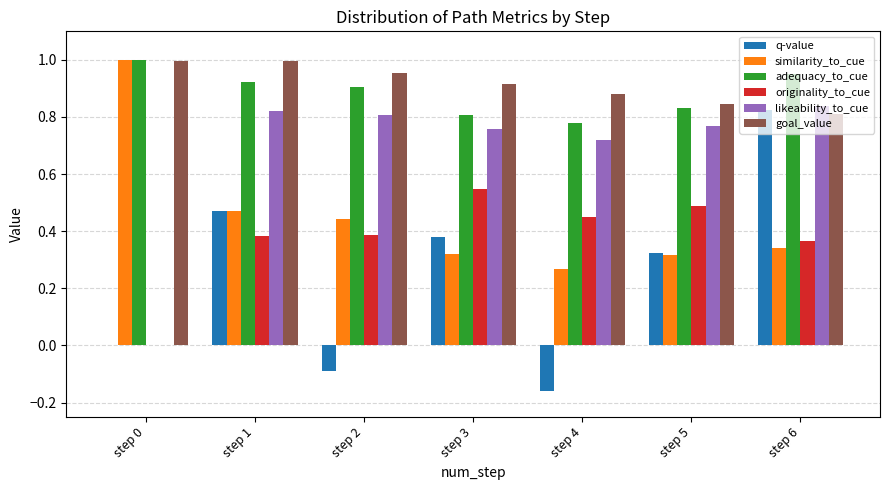

The value of similarity_to_cue at step 0 is 0.6. True or false?

False